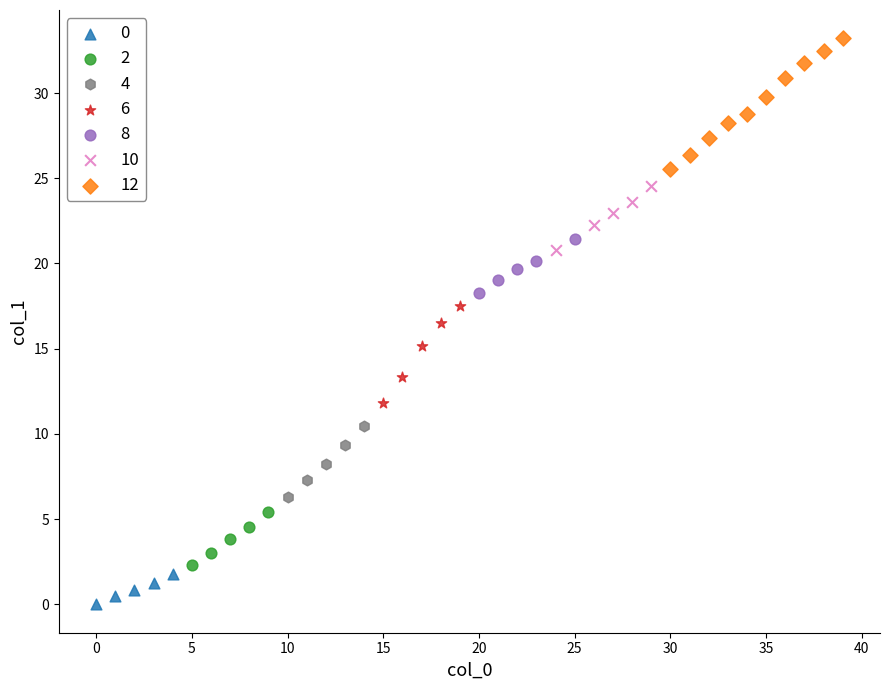

Which series reaches the minimum Y coordinate?

0